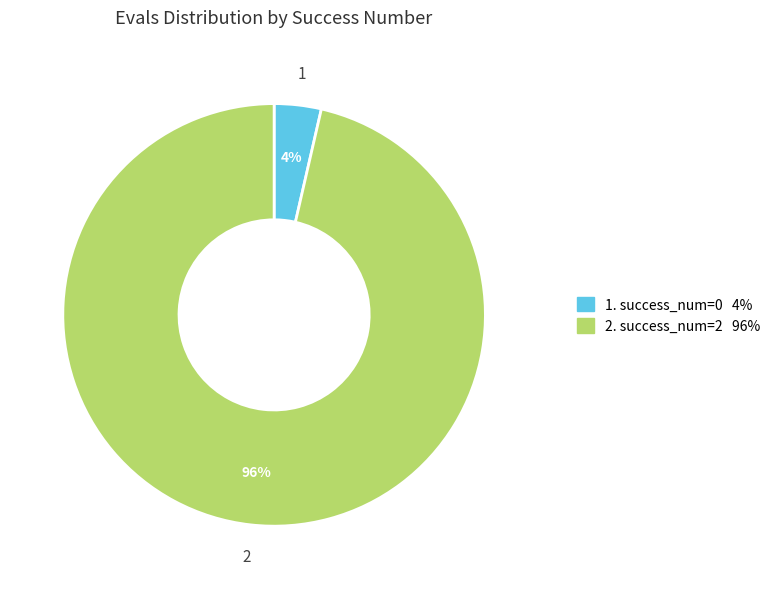

Is there any slice that represents more than half of the pie?

Yes